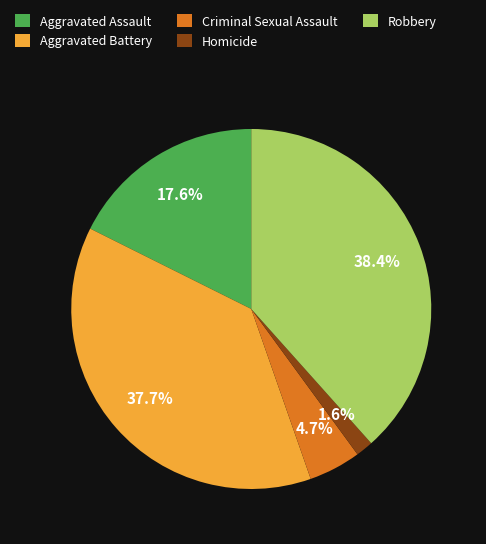

To the nearest percent, what is the combined percentage of Robbery and Homicide?

40%